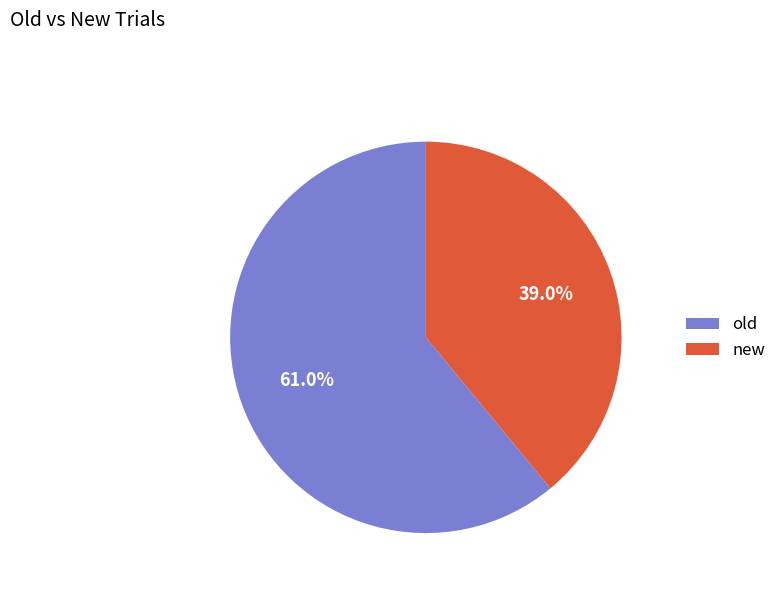

Combined, do old and new account for over 50%?

Yes